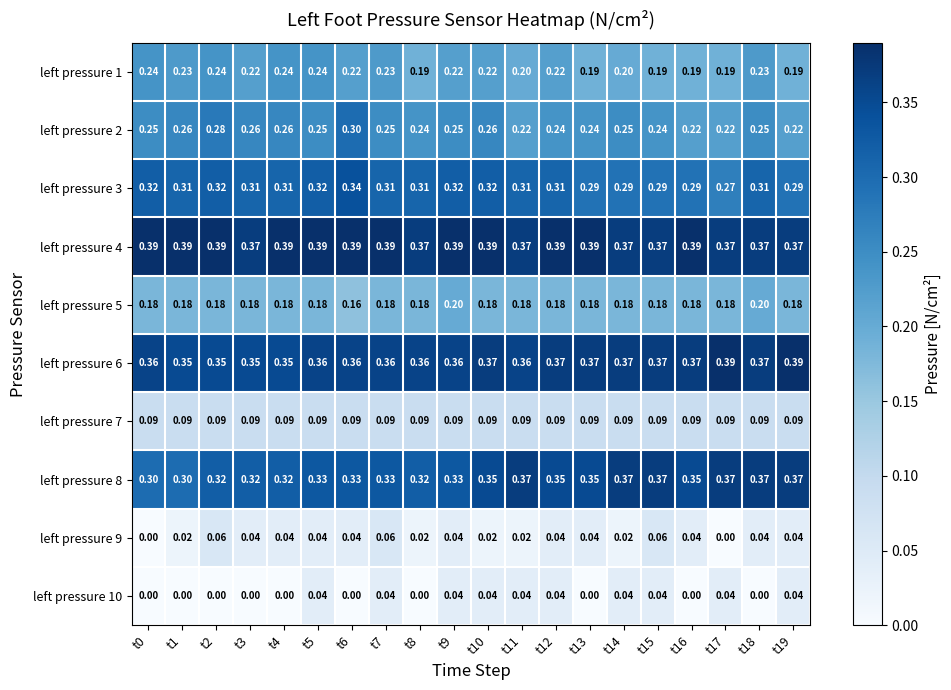

Is the value of left pressure 8 at t1 greater than the value of left pressure 7 at t7?

Yes